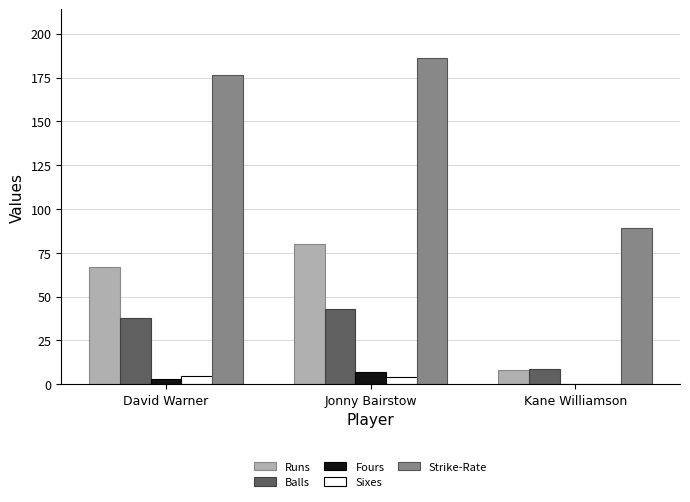

Is the value of Strike-Rate at David Warner greater than the value of Balls at Kane Williamson?

Yes